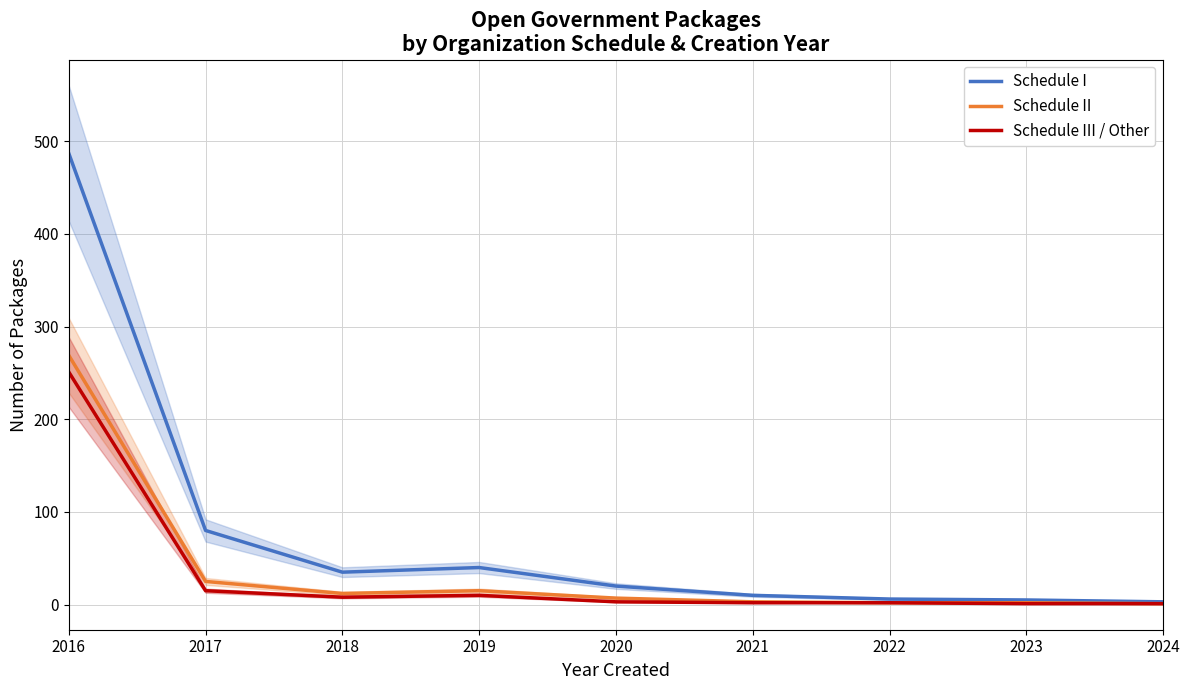

List the series in order of their peak value, highest first.

Schedule I, Schedule II, Schedule III / Other